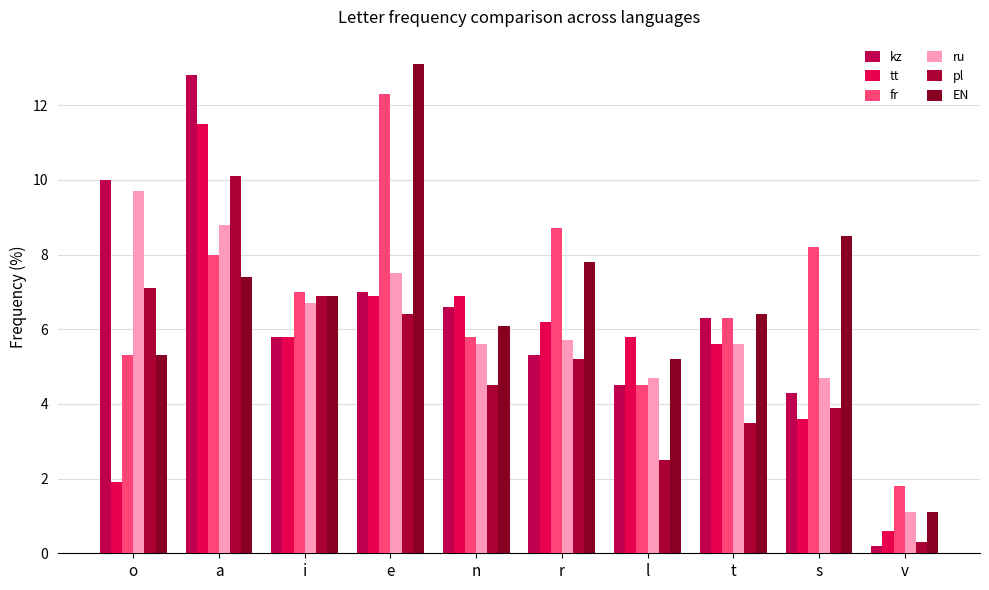

At s, list the series in order from smallest to largest.

tt, pl, kz, ru, fr, EN